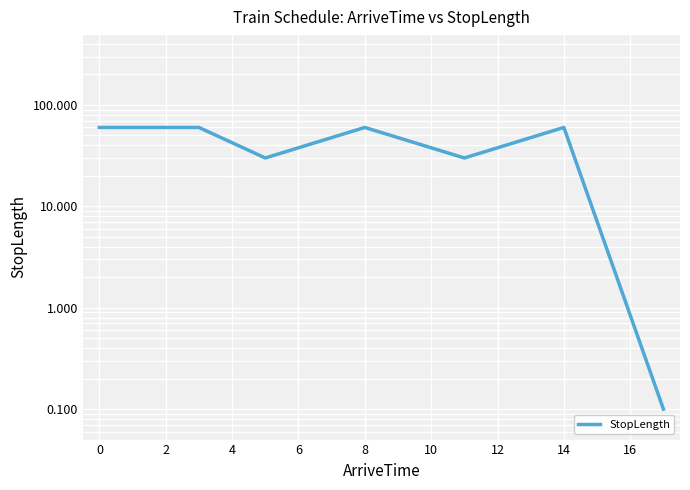

What value does the data have at 0?

60.0